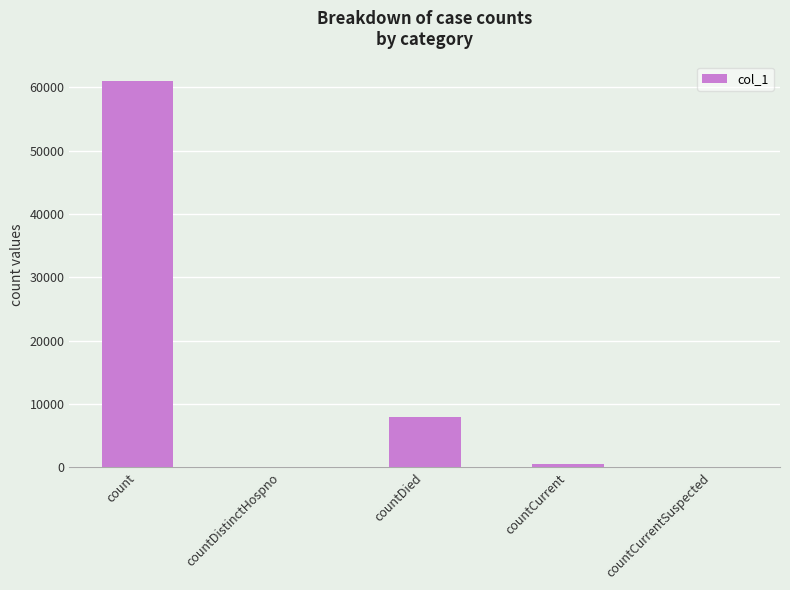

Reading left to right, list all the values displayed in this chart.

count=61033	countDistinctHospno=0	countDied=8031	countCurrent=481	countCurrentSuspected=0